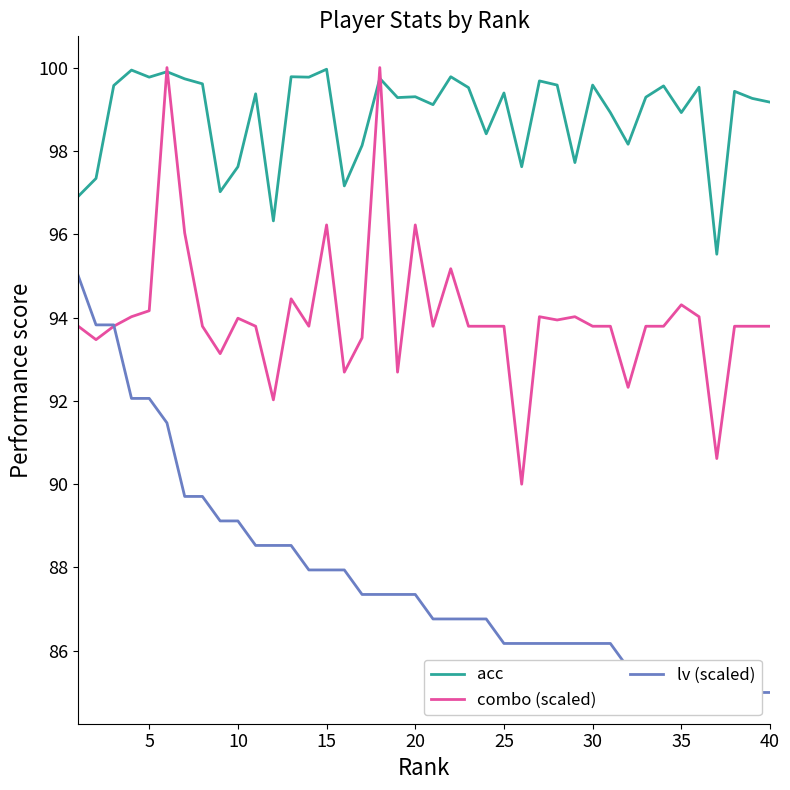

What is the value of the lv (scaled) point at the 37th from the left?

85.0